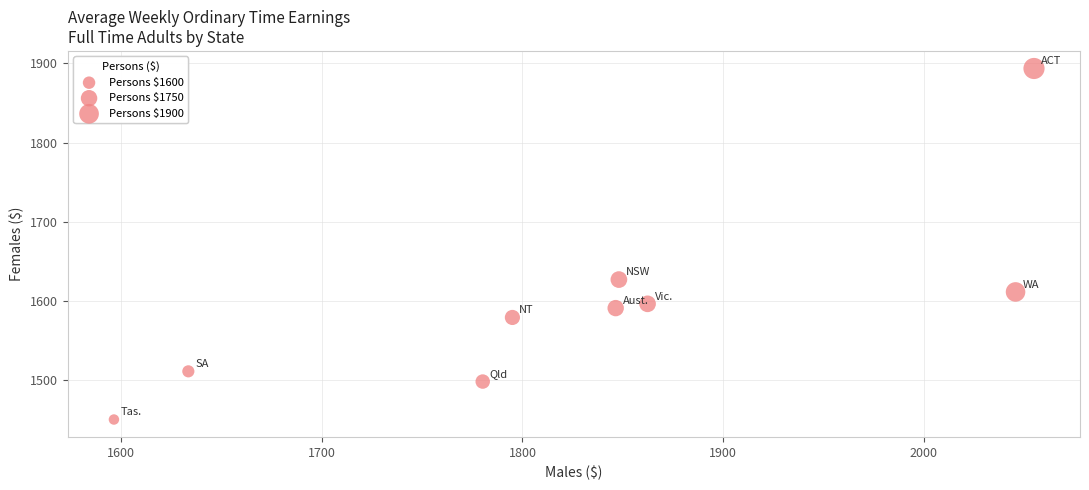

What is the average X value?

1829.2